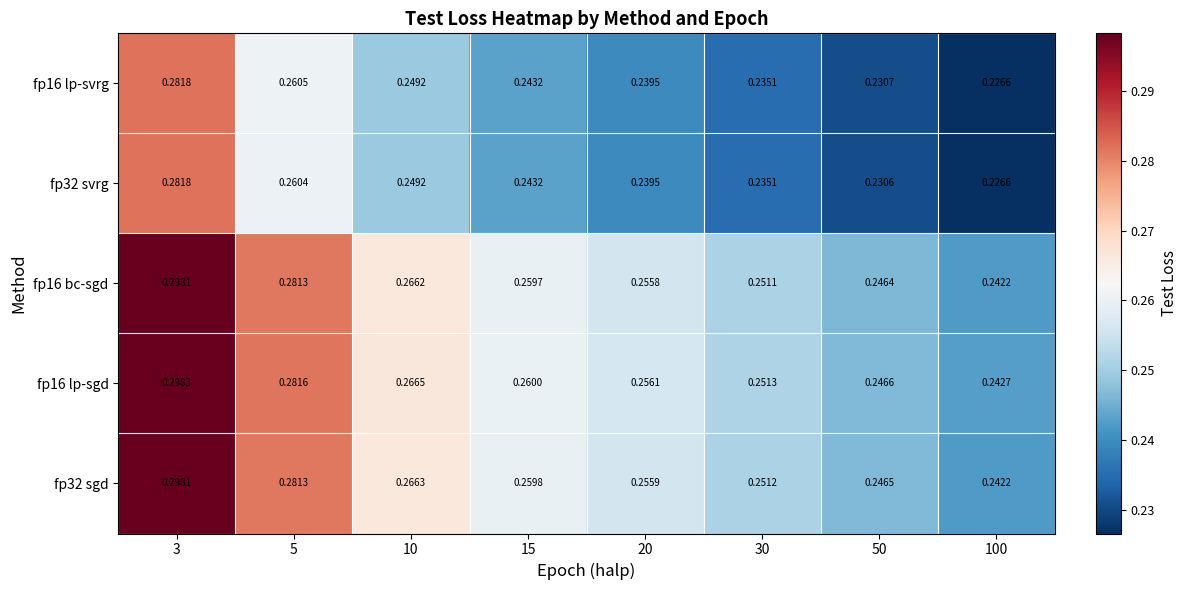

Is the value of fp16 bc-sgd at 100 greater than the value of fp32 svrg at 3?

No